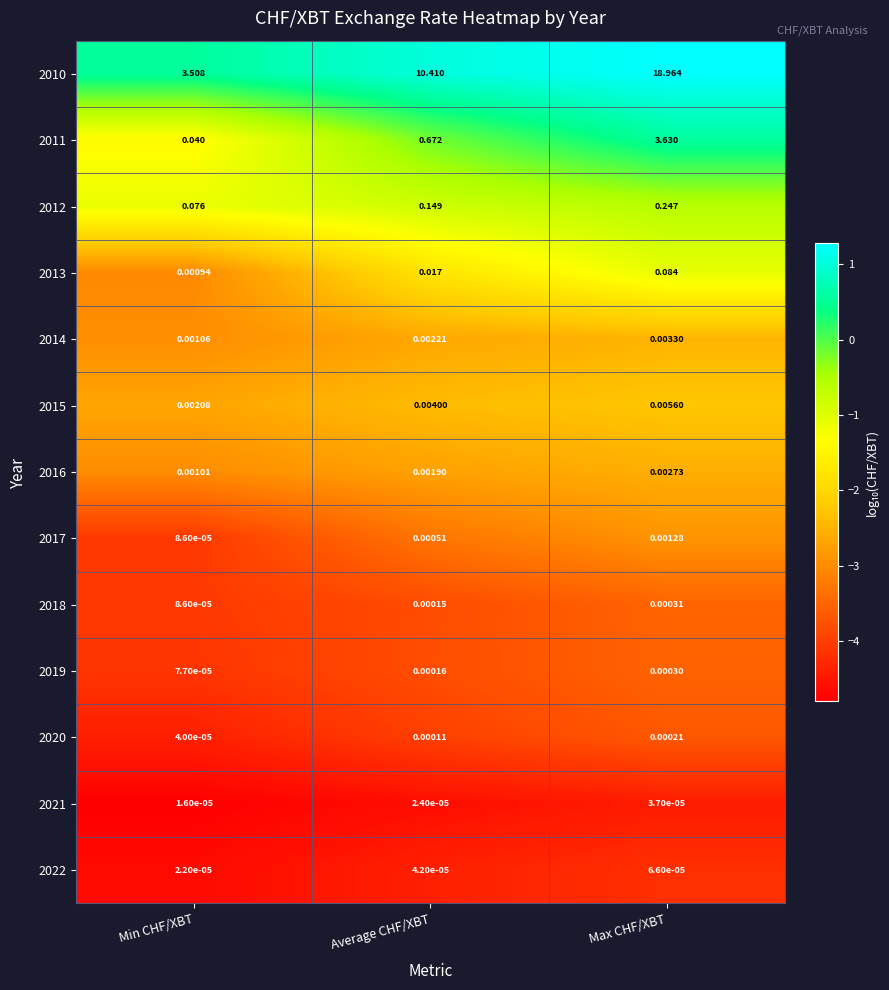

At which label does 2010 reach its minimum?

Min CHF/XBT